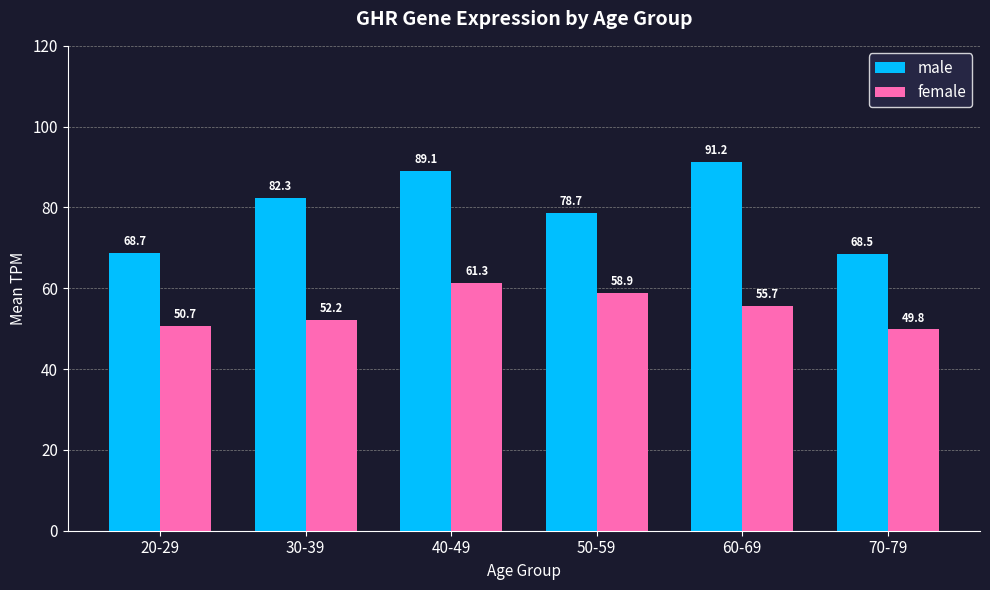

At how many categories does at least one series exceed 90?

1